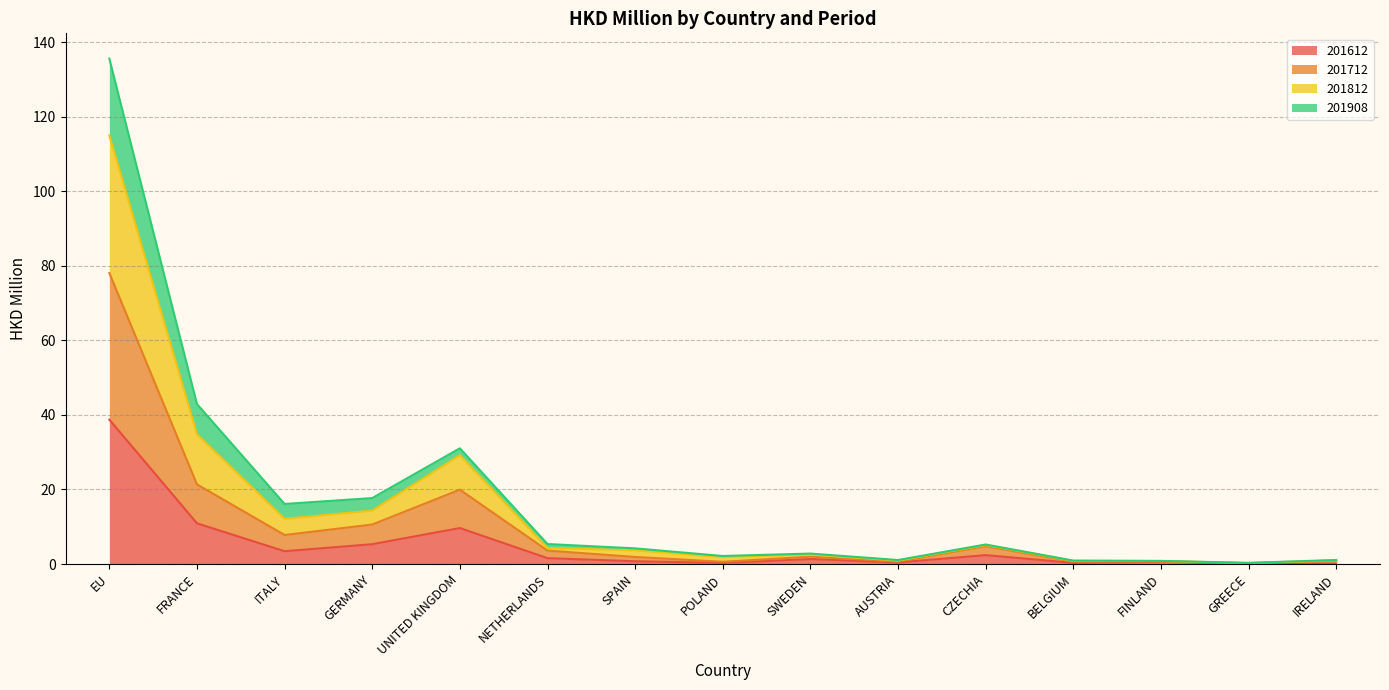

What is the maximum value for 201612?

38.7